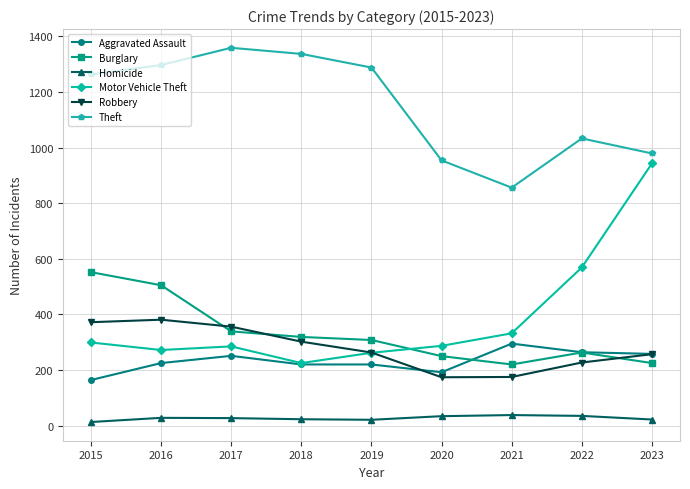

Which series has the widest spread of values?

Motor Vehicle Theft